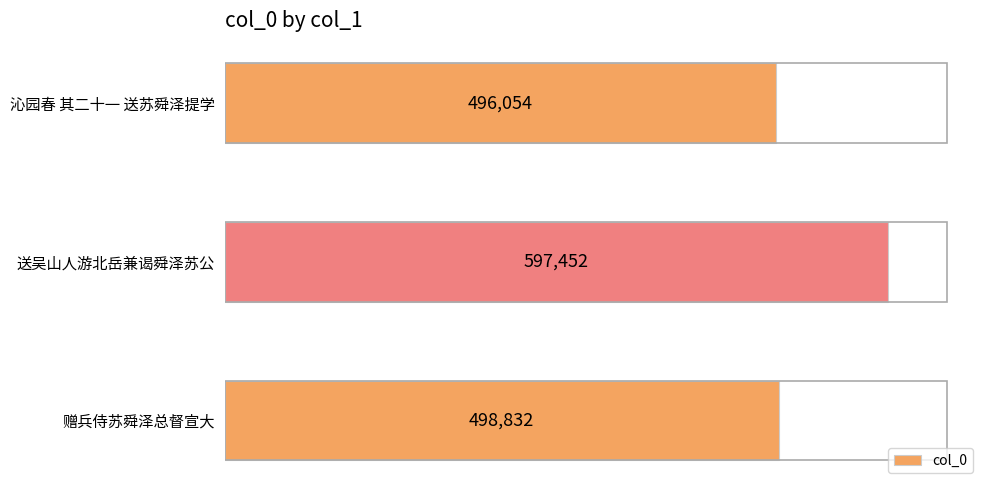

List the labels in order of value, smallest first.

沁园春 其二十一 送苏舜泽提学, 赠兵侍苏舜泽总督宣大, 送吴山人游北岳兼谒舜泽苏公